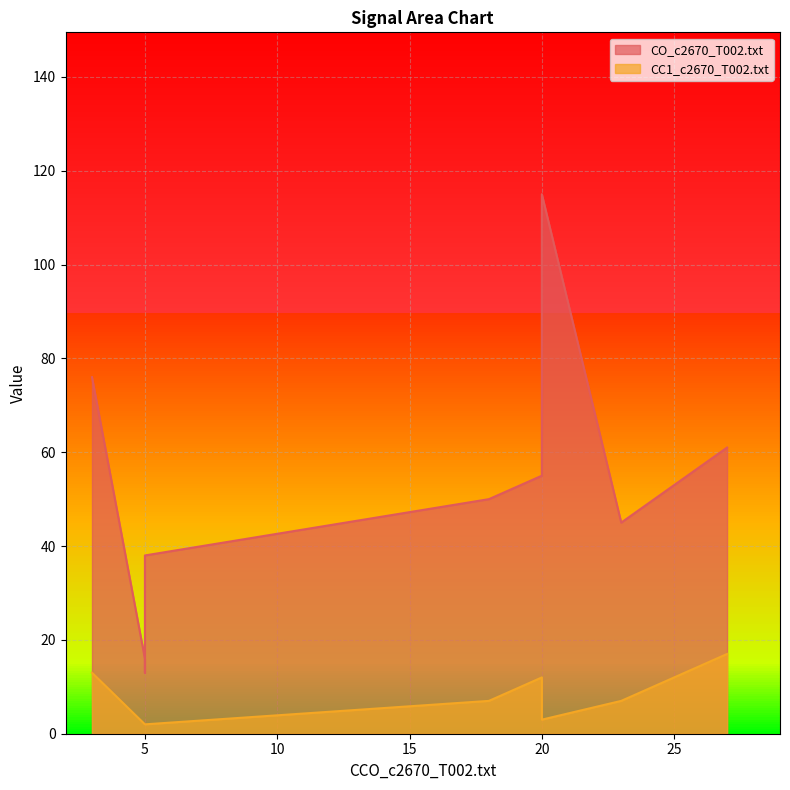

Between n556 and n526, which series saw the biggest shift?

CO_c2670_T002.txt